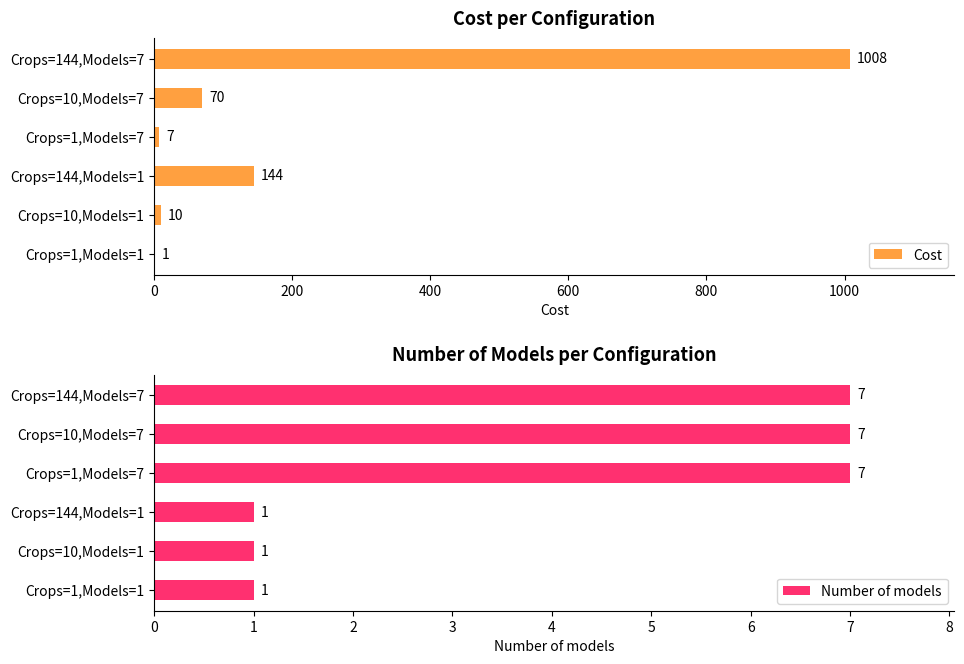

How many bars are there in each group?

2